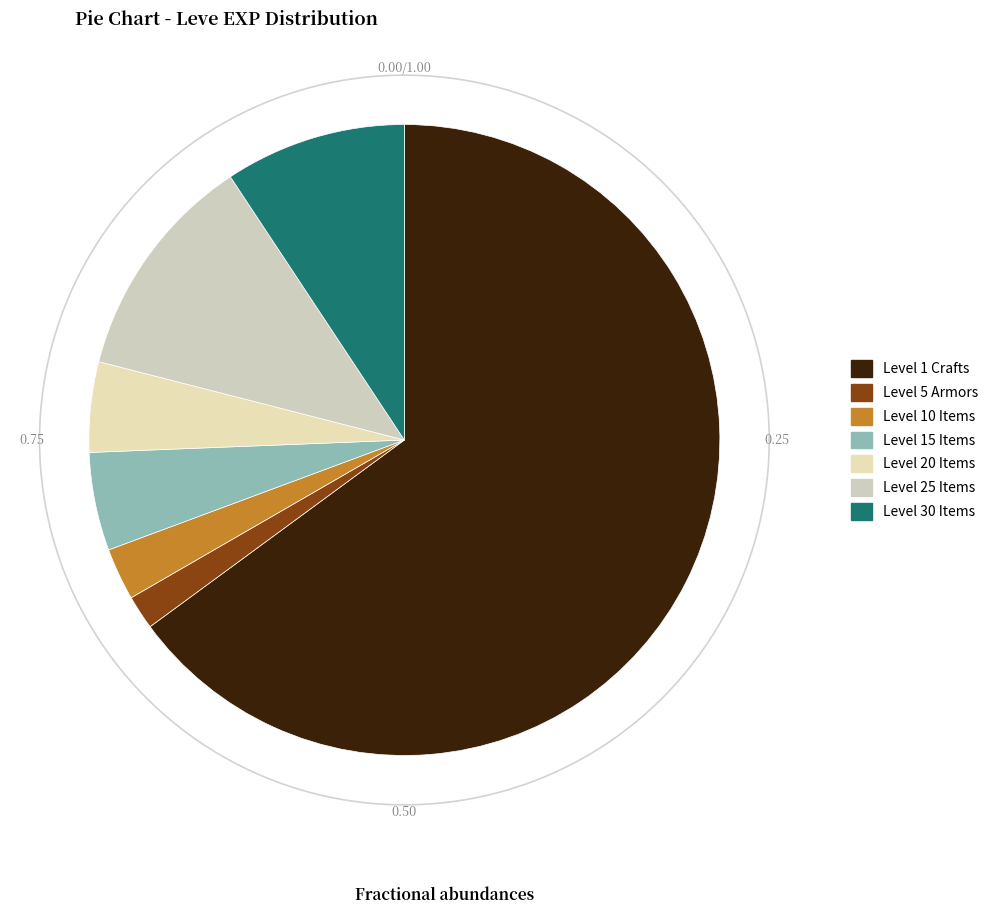

Does Cover Girl account for over 50% of the chart?

No